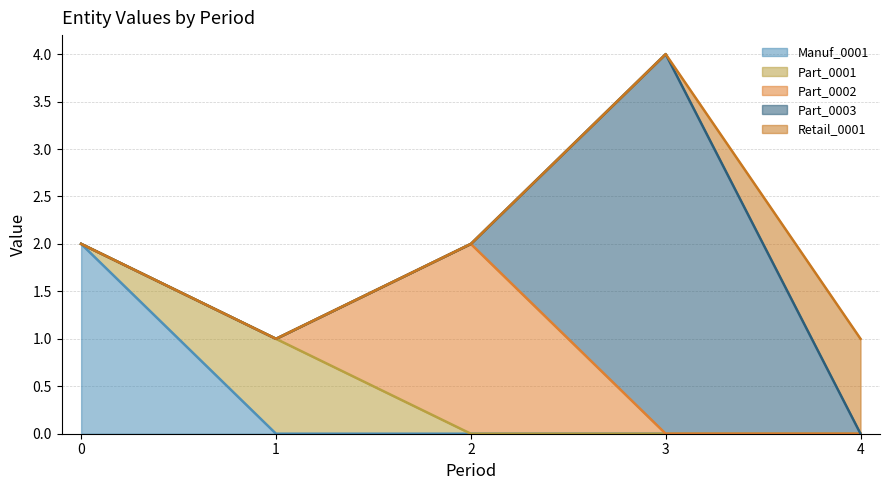

Reading right to left, transcribe all the data shown in this chart.

Manuf_0001: 0	0	0	0	2
Part_0001: 0	0	0	1	0
Part_0002: 0	0	2	0	0
Part_0003: 0	4	0	0	0
Retail_0001: 1	0	0	0	0